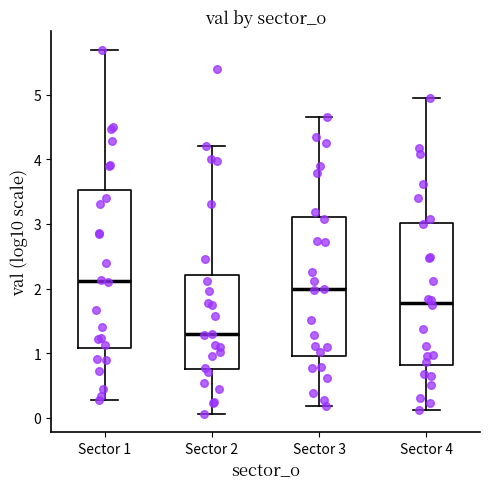

Reading left to right, read every box against the y-axis: the position of its median line, the range the box covers, and the ends of its whiskers. The values are not printed on the chart, so give them approximately, as read against the axis.

Sector 1: median 2.1, box 1.1 to 3.5, whiskers 0.3 to 5.7
Sector 2: median 1.3, box 0.8 to 2.2, whiskers 0.1 to 4.2
Sector 3: median 2.0, box 1.0 to 3.1, whiskers 0.2 to 4.7
Sector 4: median 1.8, box 0.8 to 3.0, whiskers 0.1 to 4.9